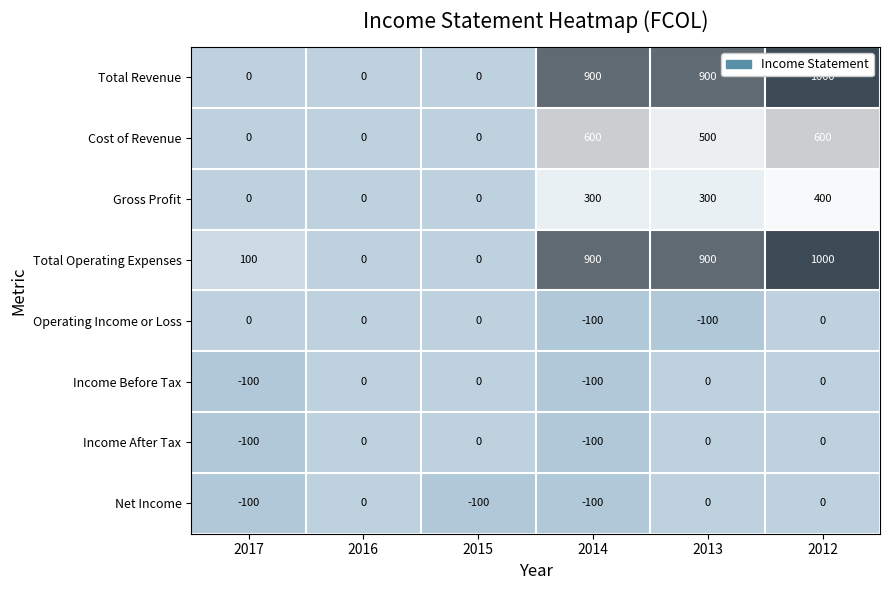

What is the smallest value displayed?

-100